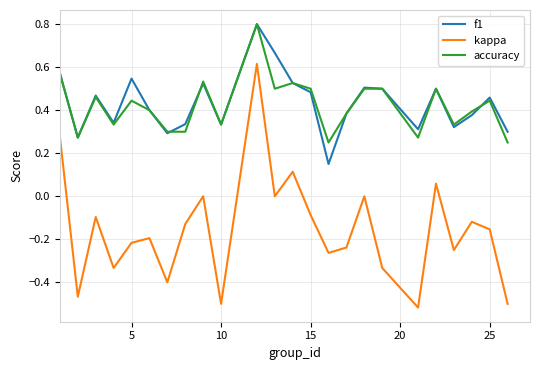

What is the maximum value for accuracy?

0.8